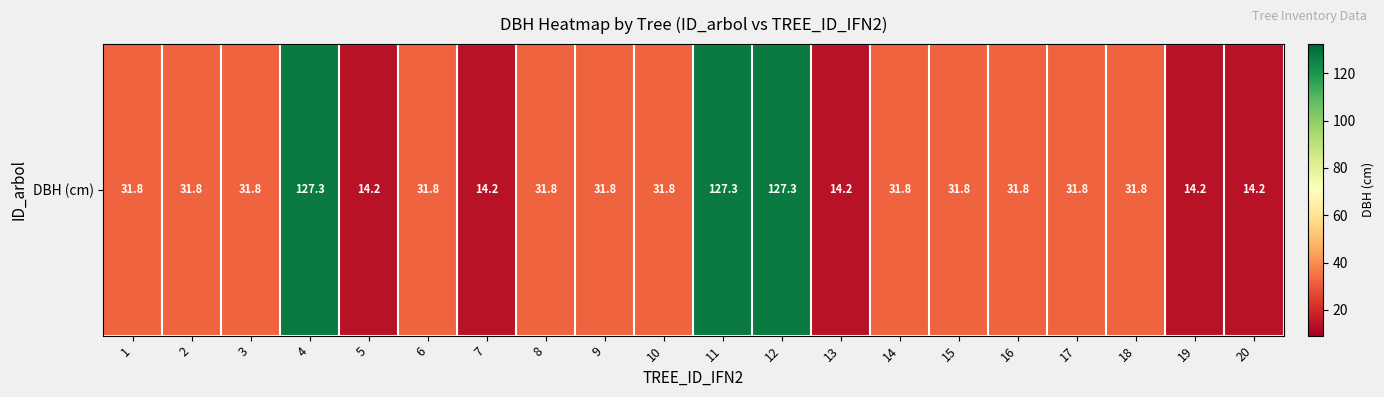

Approximately how many times larger is the value at 1 compared to 5?

2.2